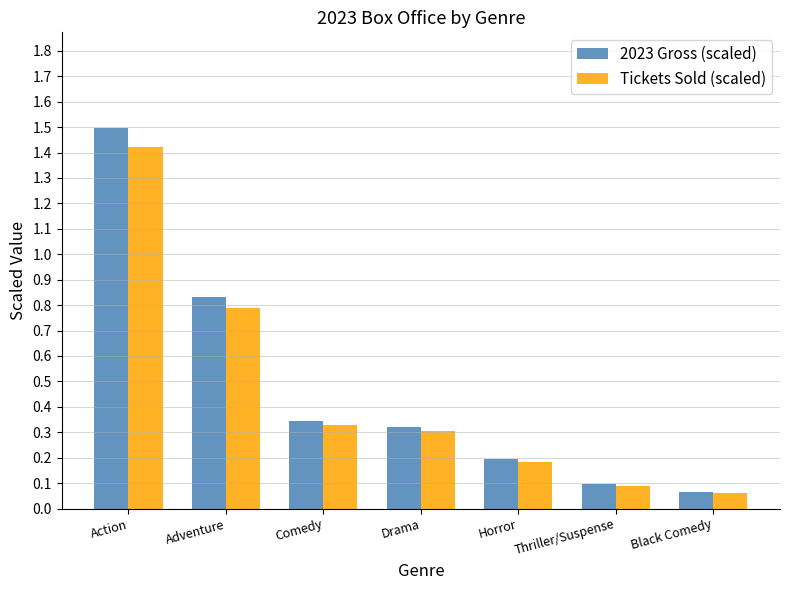

What is the maximum value shown in the chart?

1.5